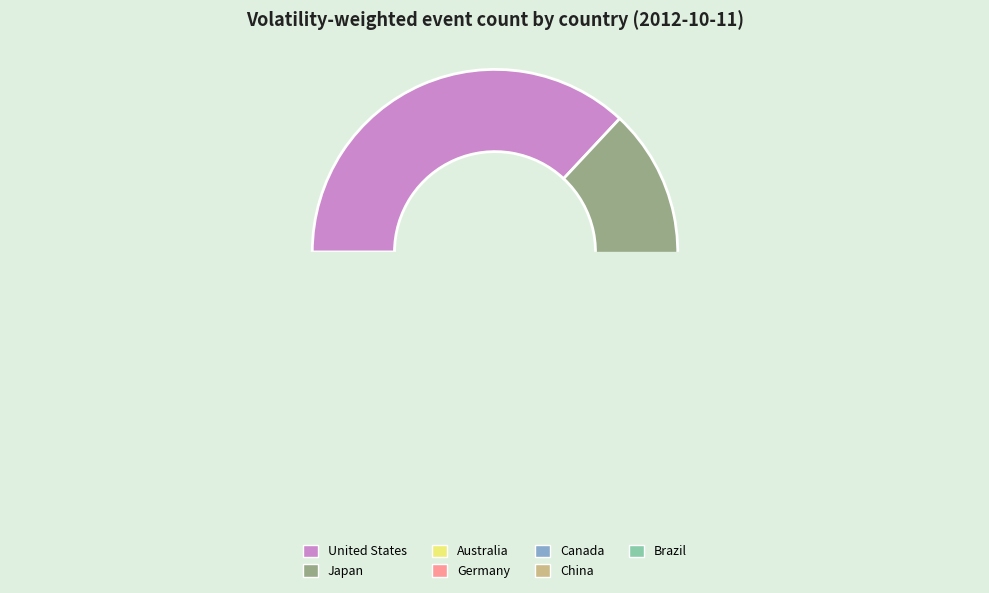

What is the change in value from Australia to Canada?

-1